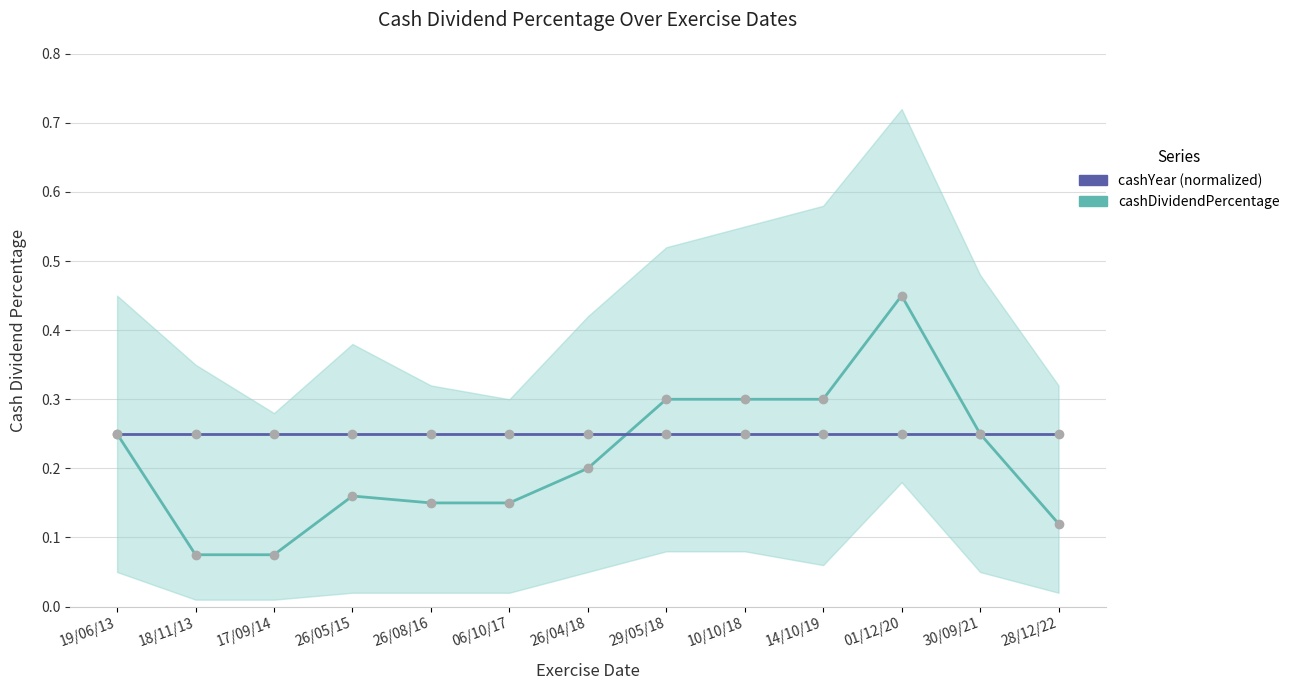

What is the approximate value of cashDividendPercentage at 29/05/18?

0.3